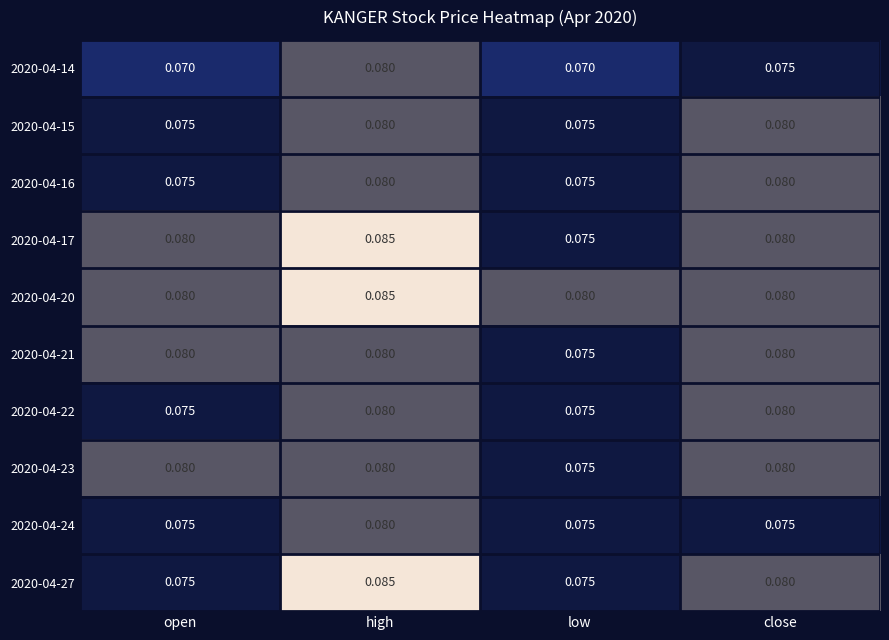

Which label corresponds to the largest value in the chart?

high